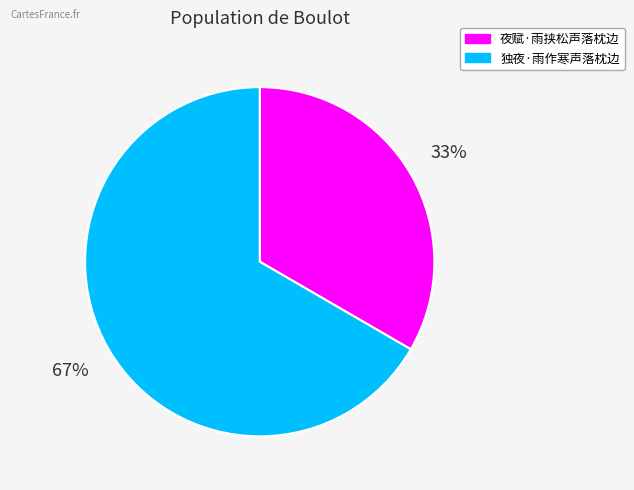

The 夜赋·雨挟松声落枕边 slice represents 33% of the pie. True or false?

True